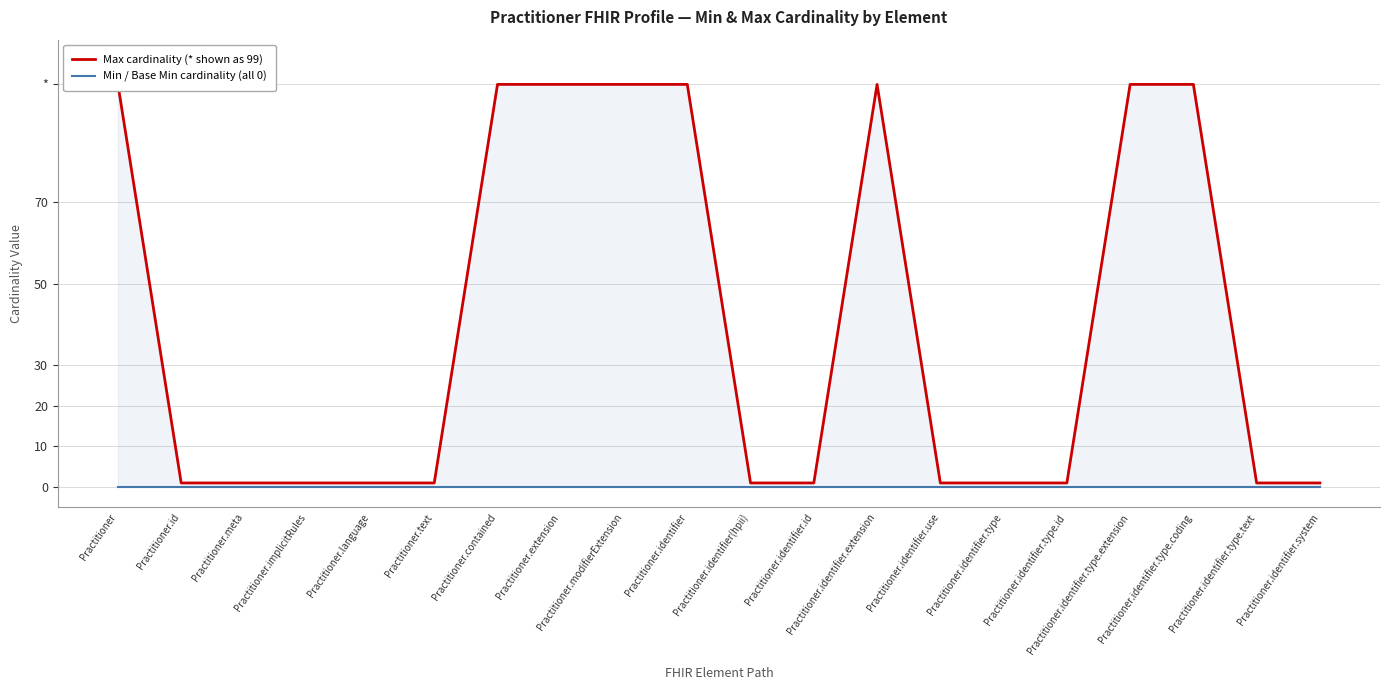

What is the difference between the Max cardinality (* shown as 99) values at Practitioner and Practitioner.identifier.type?

98